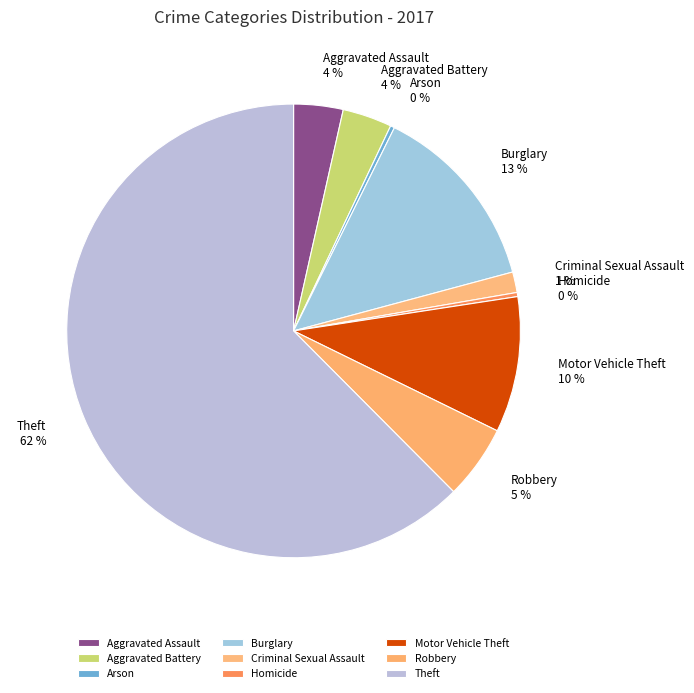

Which category accounts for the majority?

Theft